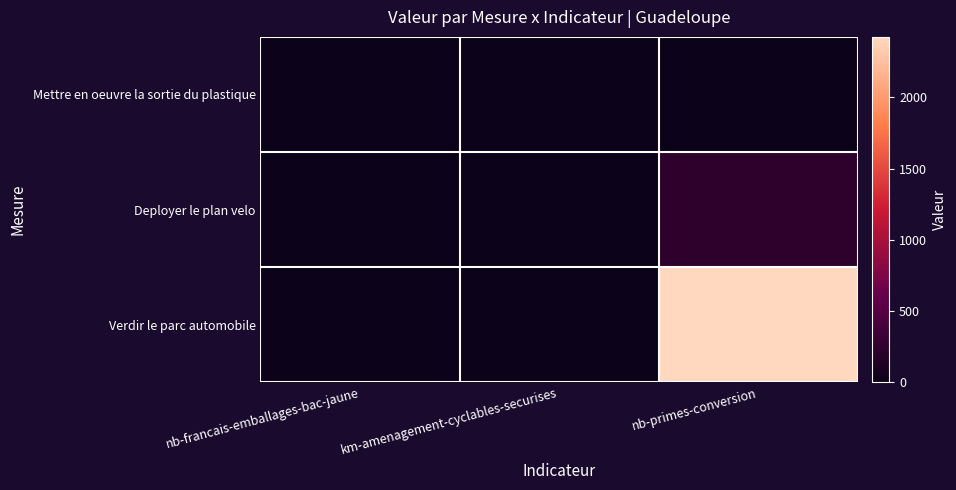

List the series in order of their peak value, lowest first.

Mettre en oeuvre la sortie du plastique, Deployer le plan velo, Verdir le parc automobile